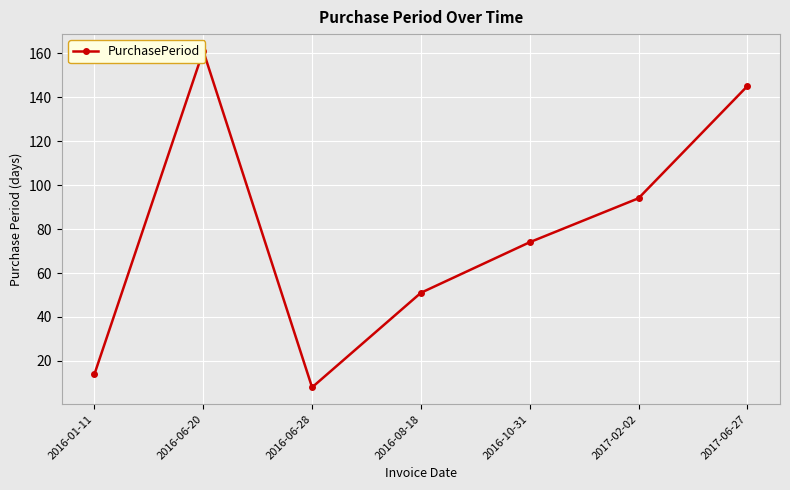

Which category has the highest value across all series?

2016-06-20